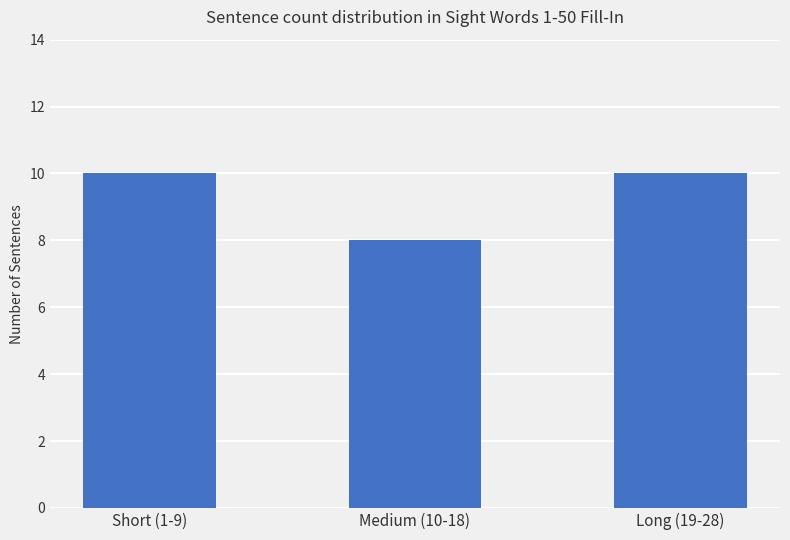

Which has a higher value, Medium (10-18) or Long (19-28)?

Long (19-28)